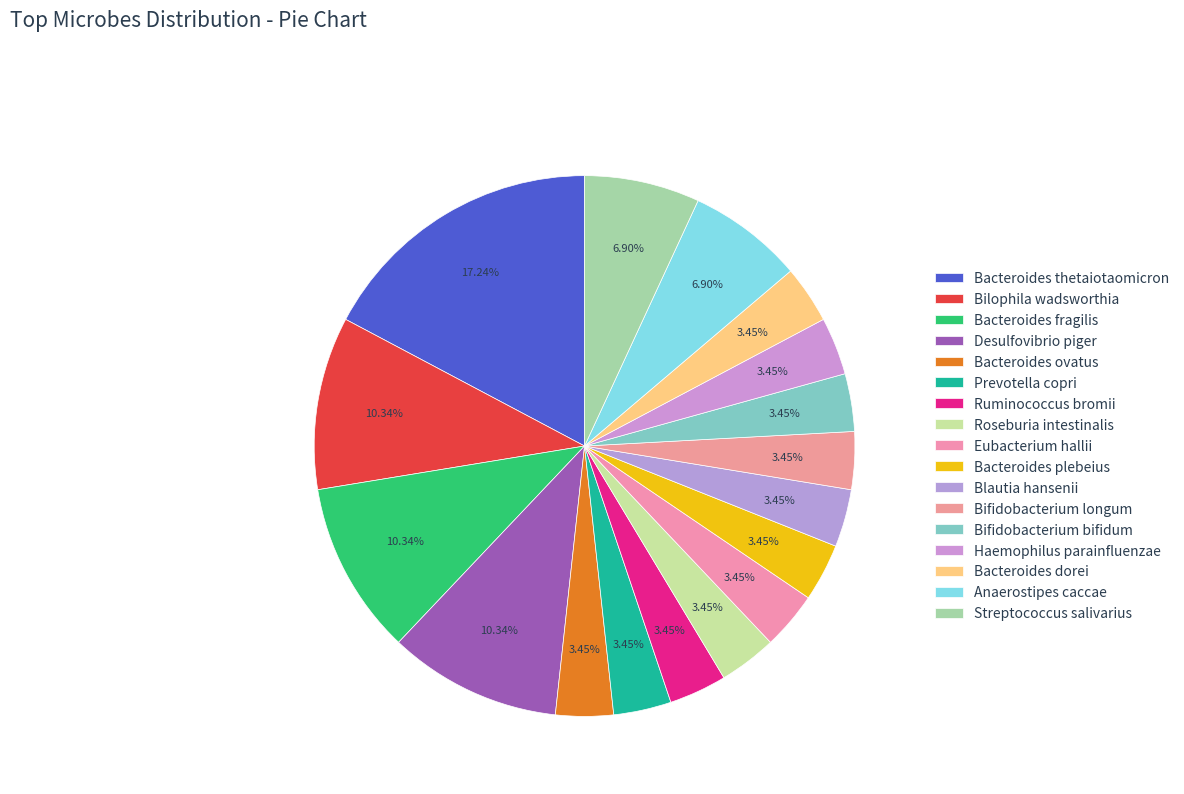

How many segments does this pie chart have?

17